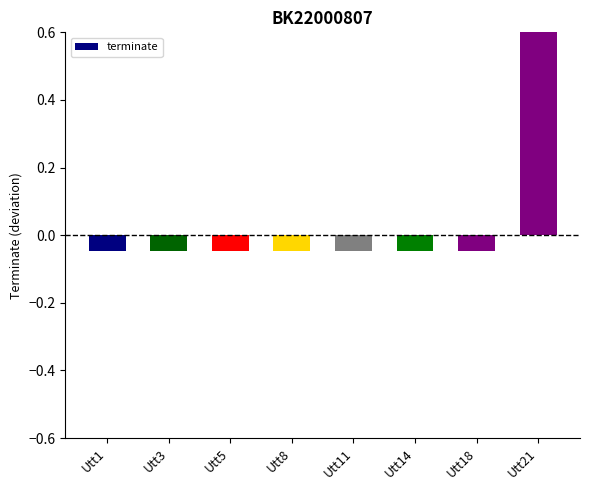

What is the sum of the values at Utt11 and Utt14?

-0.1